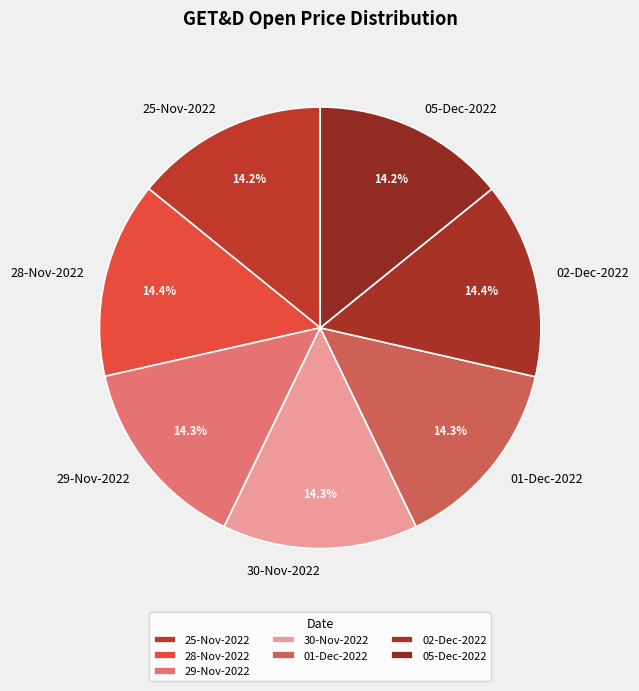

Is it true that 05-Dec-2022 is 7% of the pie?

False